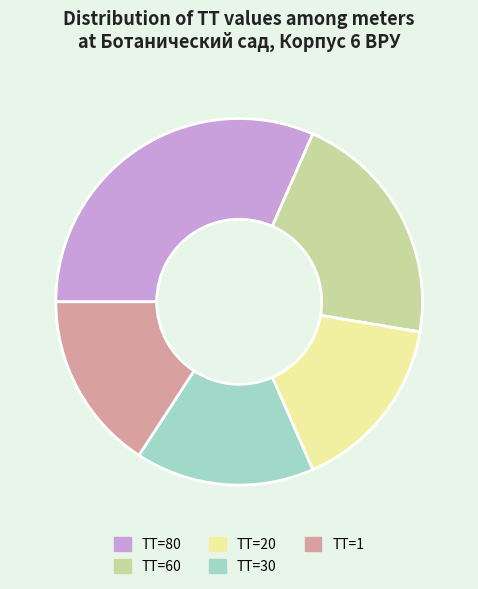

Combined, do ТТ=60 and ТТ=20 account for over 50%?

No